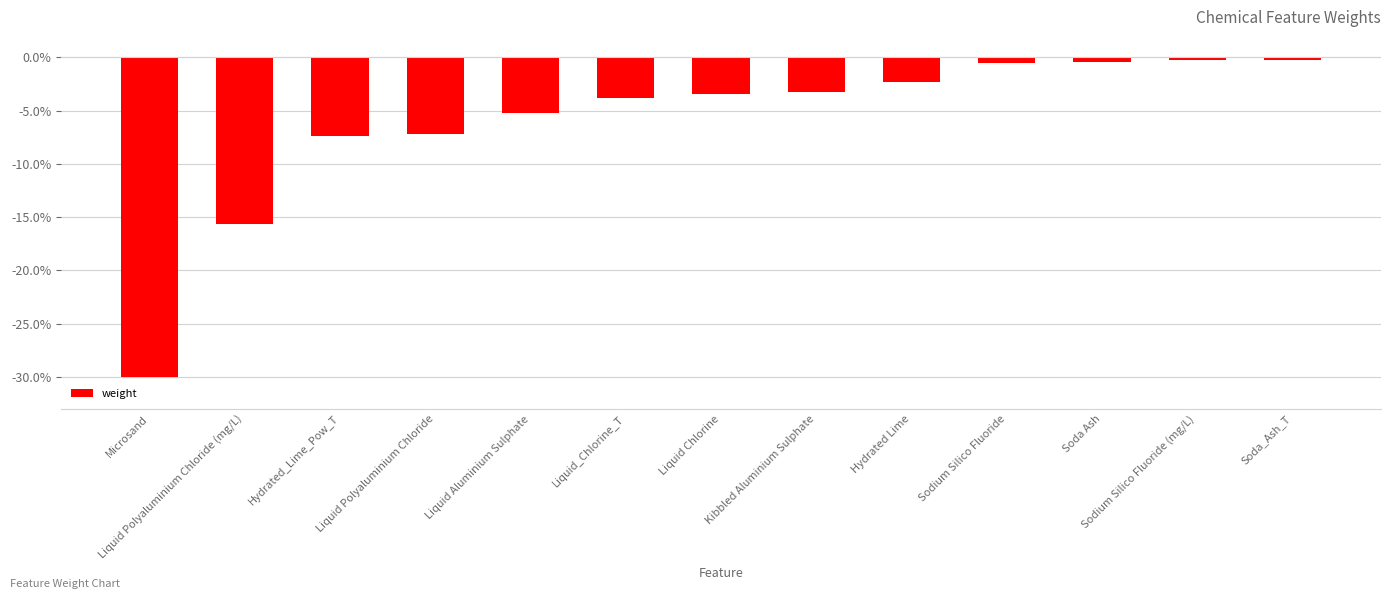

What is the value of the 8th bar from the left?

-3.3